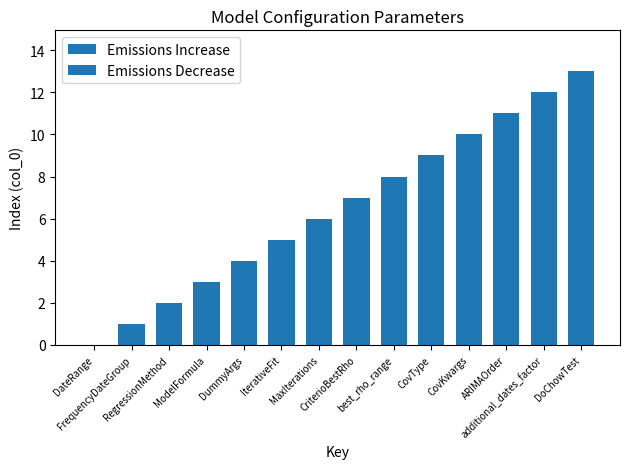

Reading left to right, what are all the values shown in this chart?

0	1	2	3	4	5	6	7	8	9	10	11	12	13